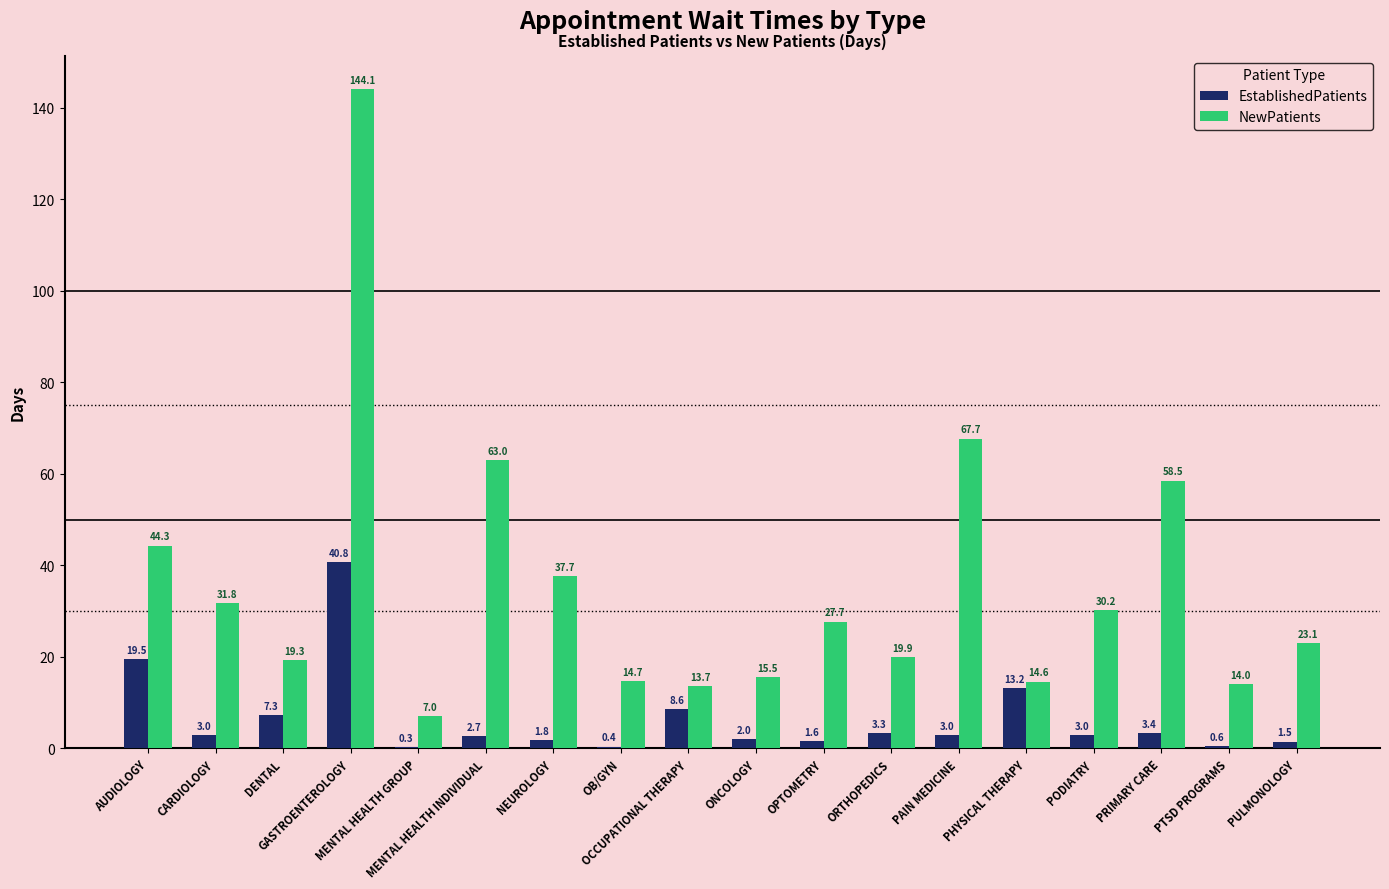

What is the maximum value for EstablishedPatients?

40.8